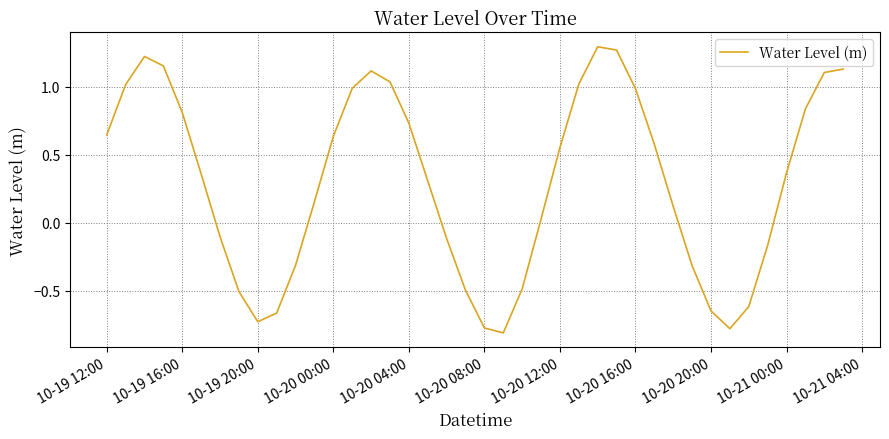

How many lines are shown in the chart?

1